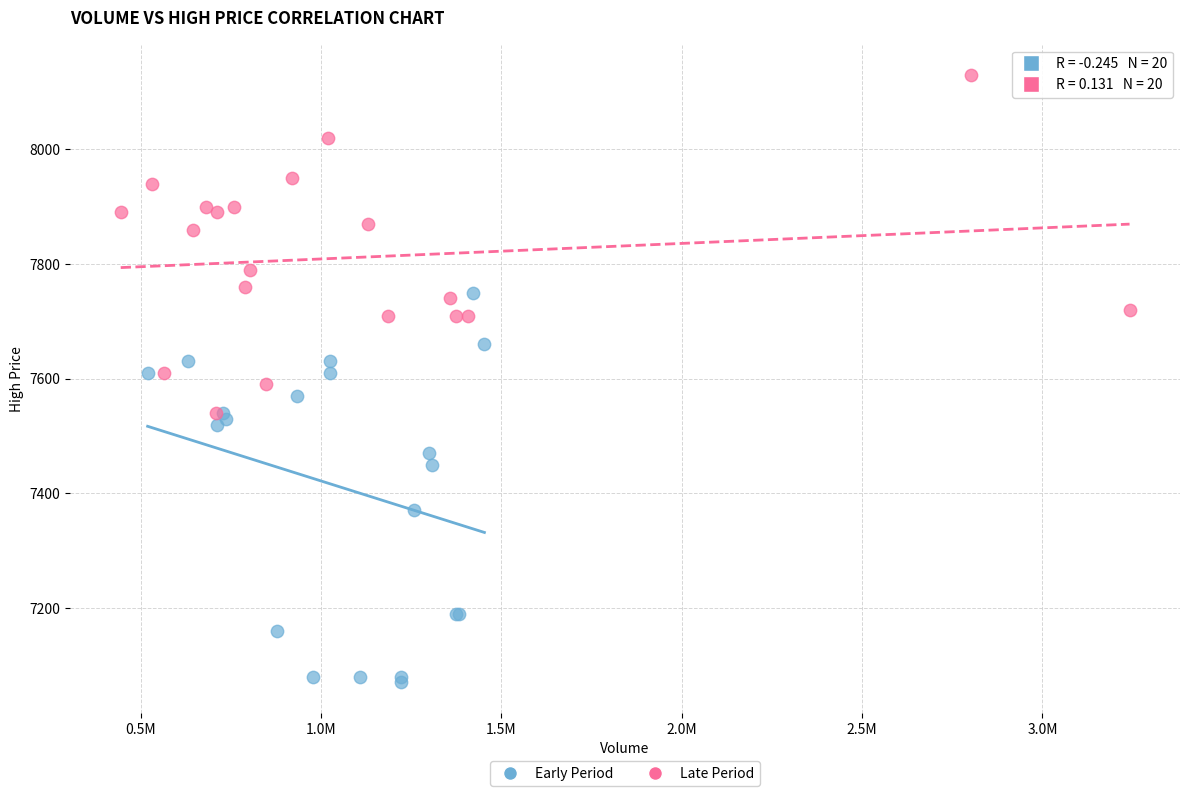

Which series contains the lowest Y value?

Early Period